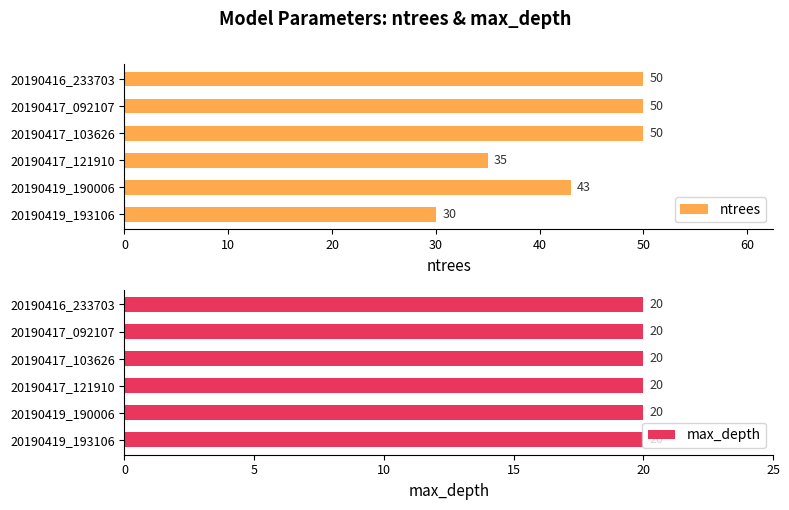

What is the difference between the second highest and second lowest values in the ntrees series?

15